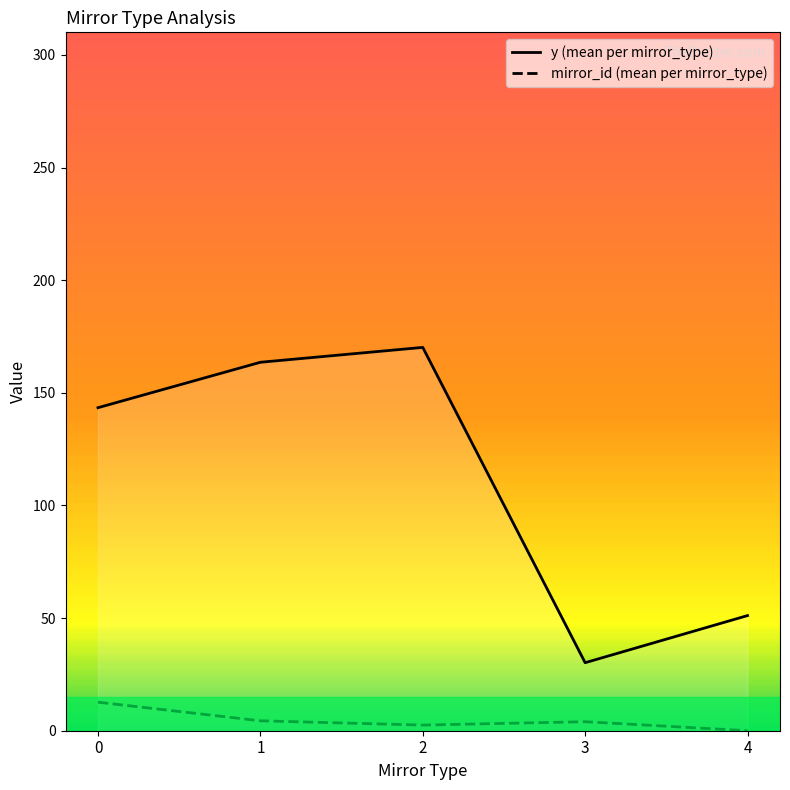

True or false: mirror_id (mean per mirror_type) has more than 0 points higher than both neighbors.

True